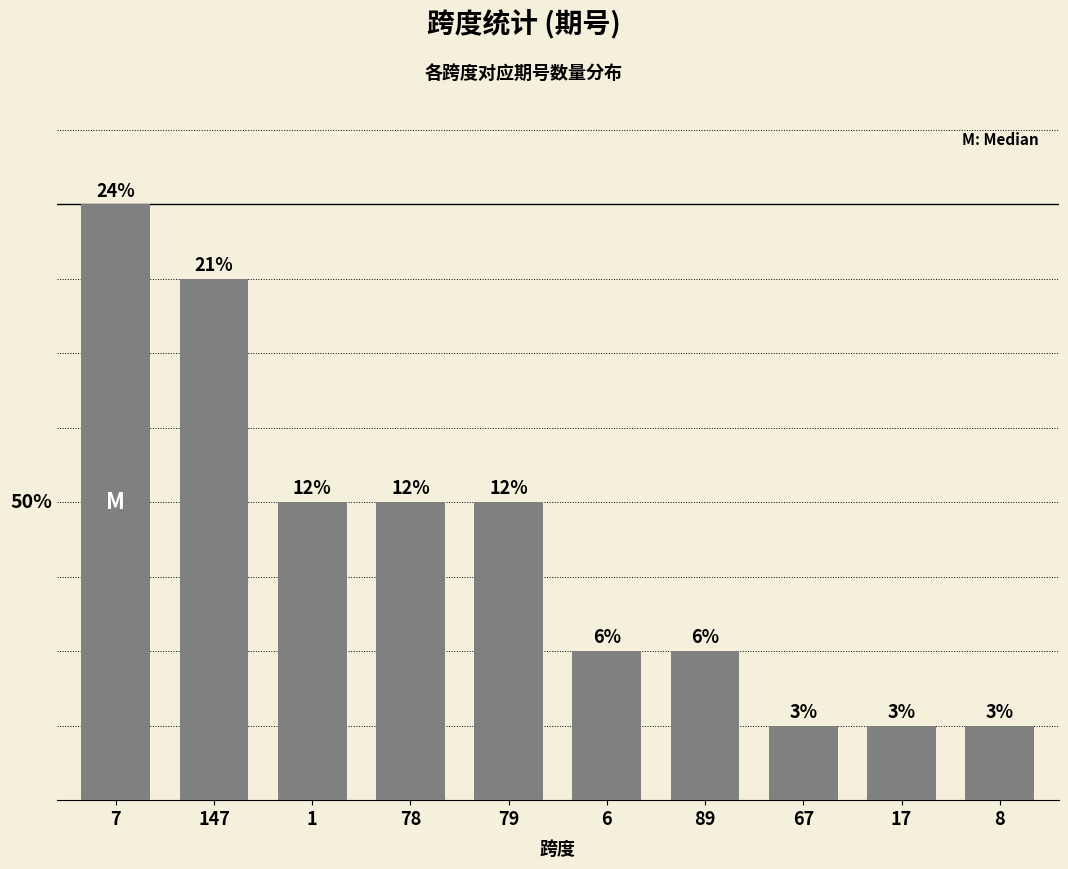

What is the smallest value displayed?

1